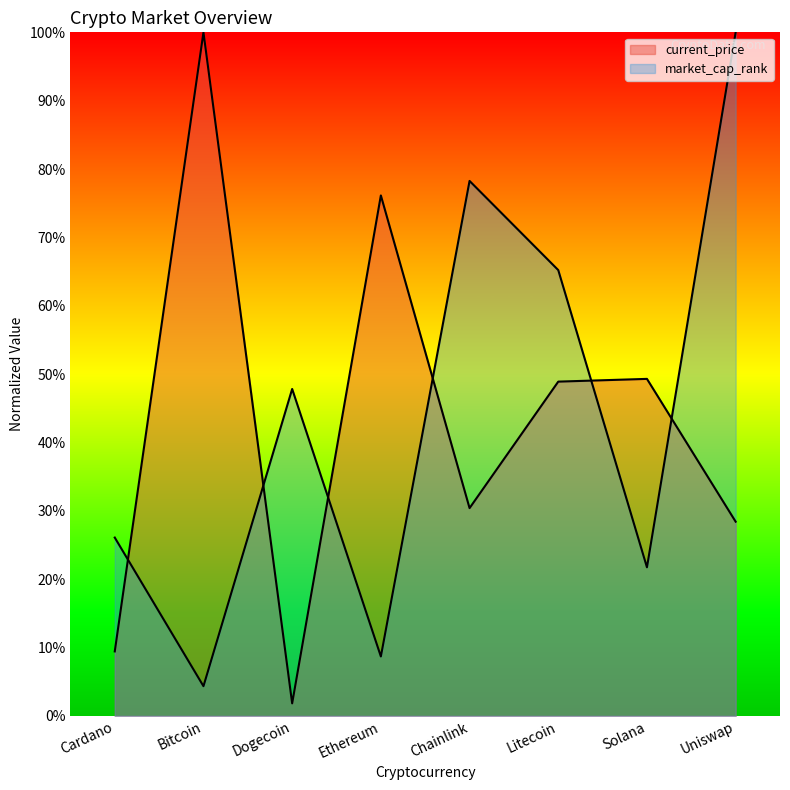

At which category does the data reach its first local peak?

Dogecoin